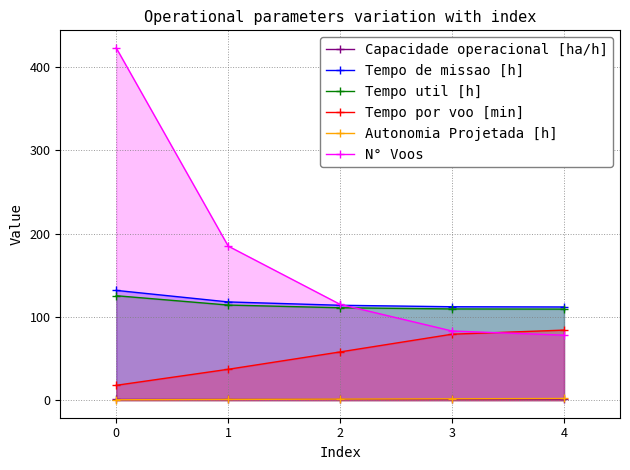

Rank the categories by N° Voos value from highest to lowest.

0, 1, 2, 3, 4